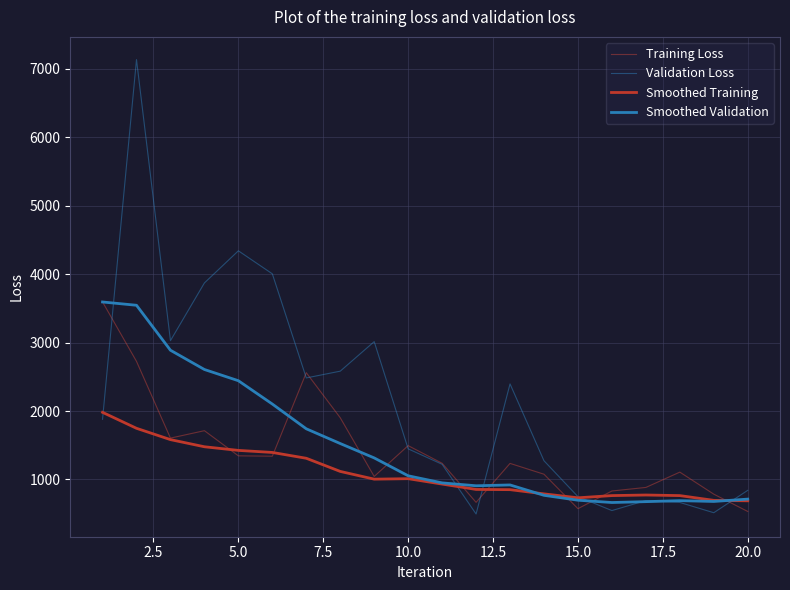

Which series has the widest spread of values?

Validation Loss